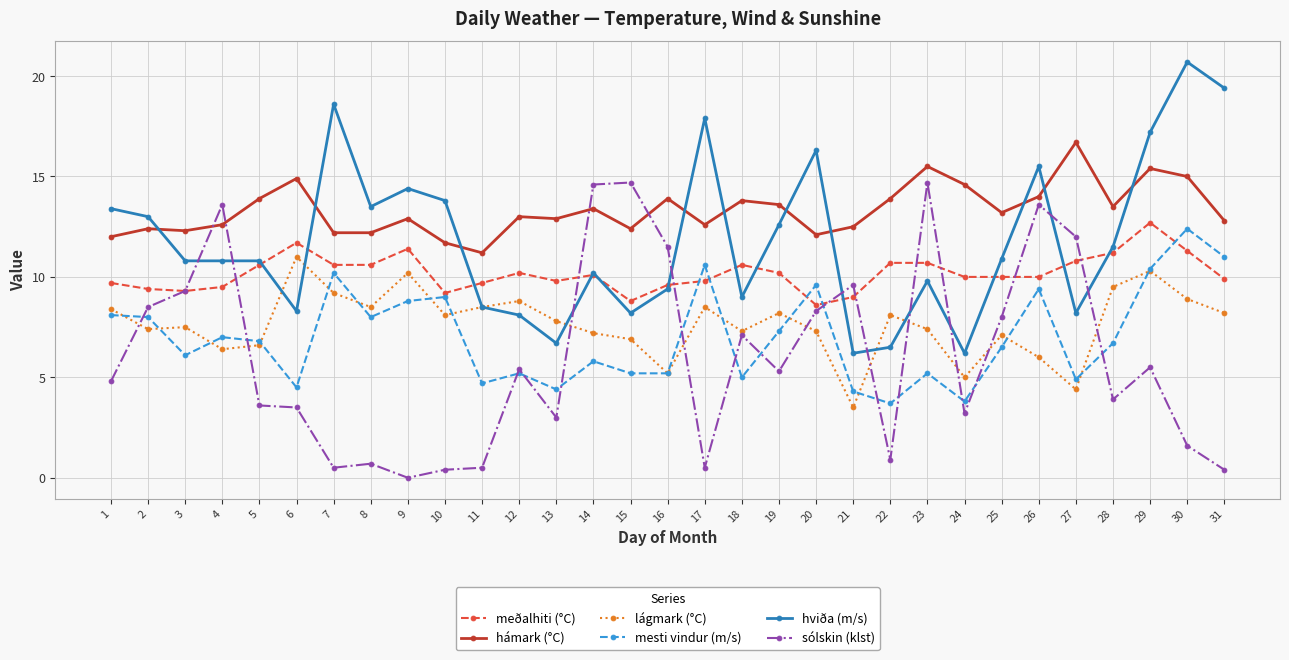

Is it true that hviða (m/s) equals 15.5 at 26?

True